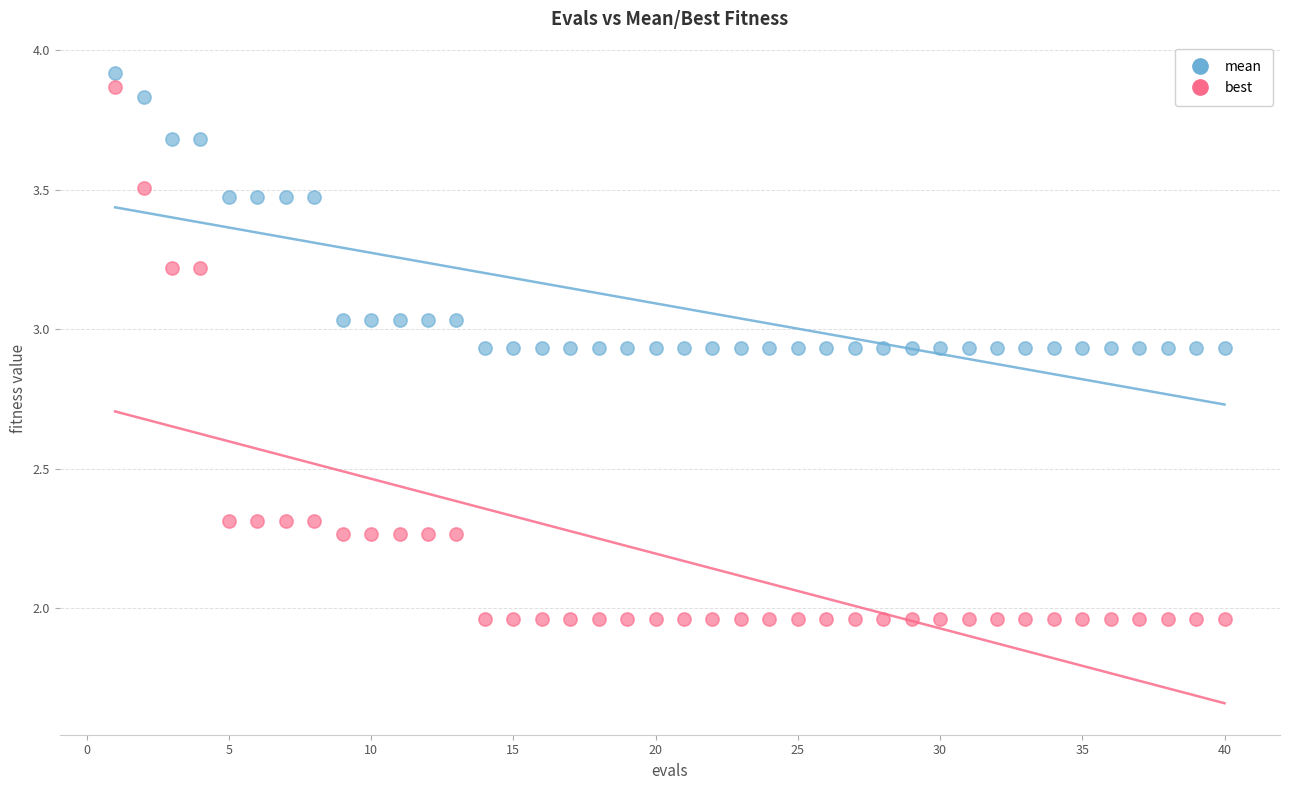

What are all the series names shown in the legend?

mean, best